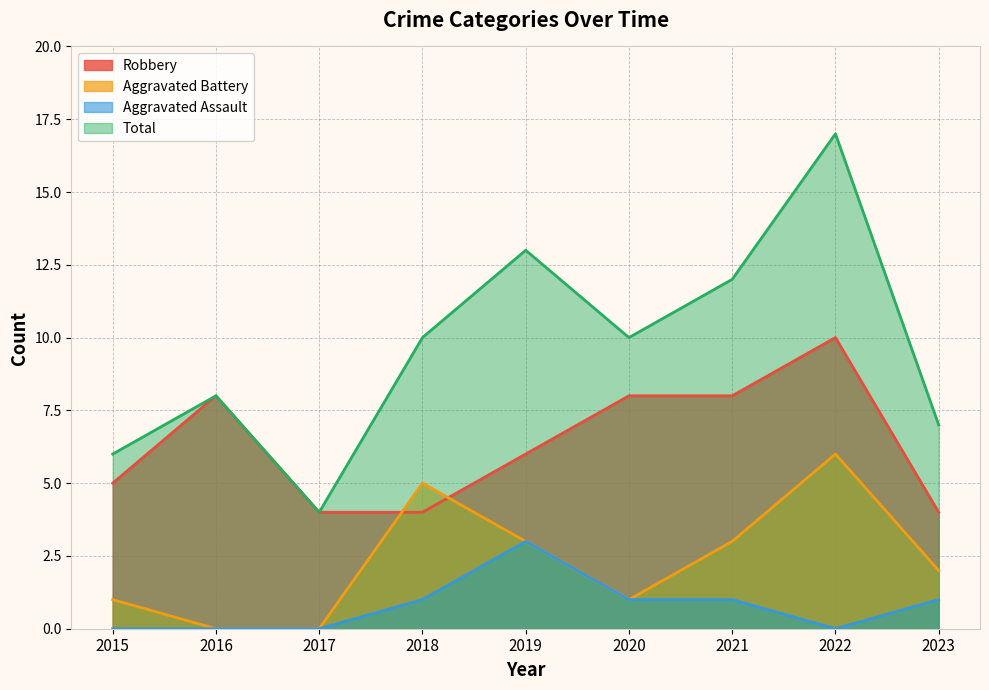

How many positive values does the Aggravated Assault series have?

5